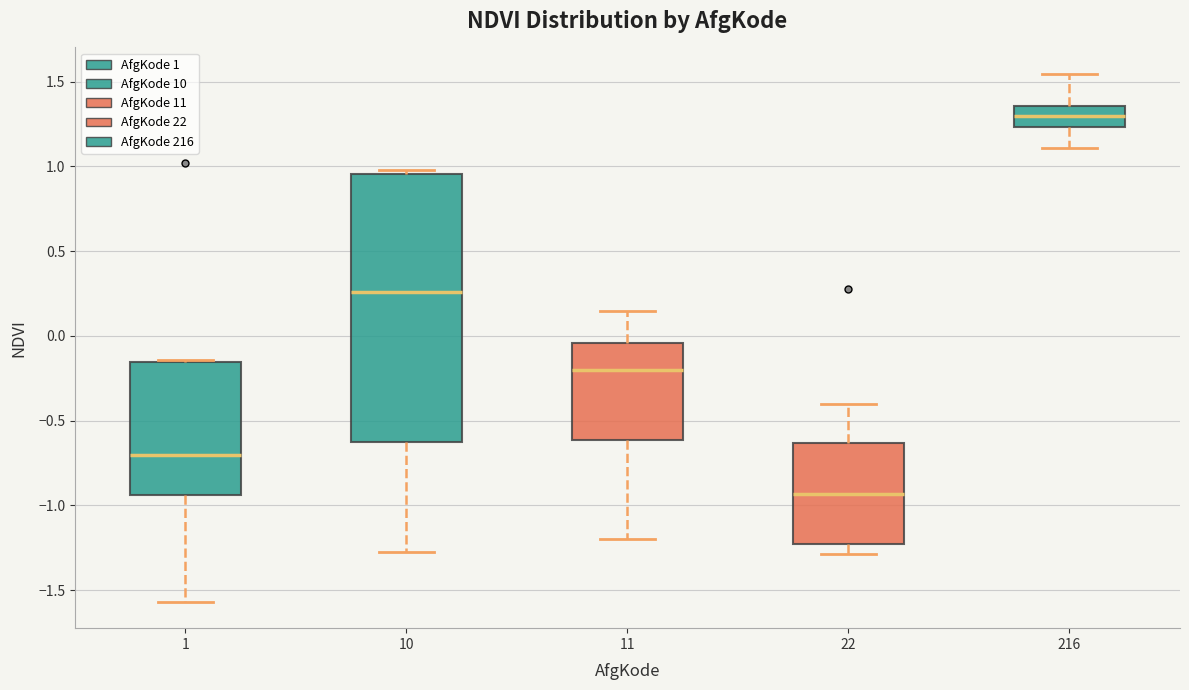

Reading left to right, read every box against the y-axis: the position of its median line, the range the box covers, and the ends of its whiskers. The values are not printed on the chart, so give them approximately, as read against the axis.

1: median -0.70, box -0.95 to -0.15, whiskers -1.55 to -0.15
10: median 0.25, box -0.65 to 0.95, whiskers -1.30 to 1.00
11: median -0.20, box -0.60 to -0.05, whiskers -1.20 to 0.15
22: median -0.95, box -1.25 to -0.65, whiskers -1.30 to -0.40
216: median 1.30, box 1.25 to 1.35, whiskers 1.10 to 1.55